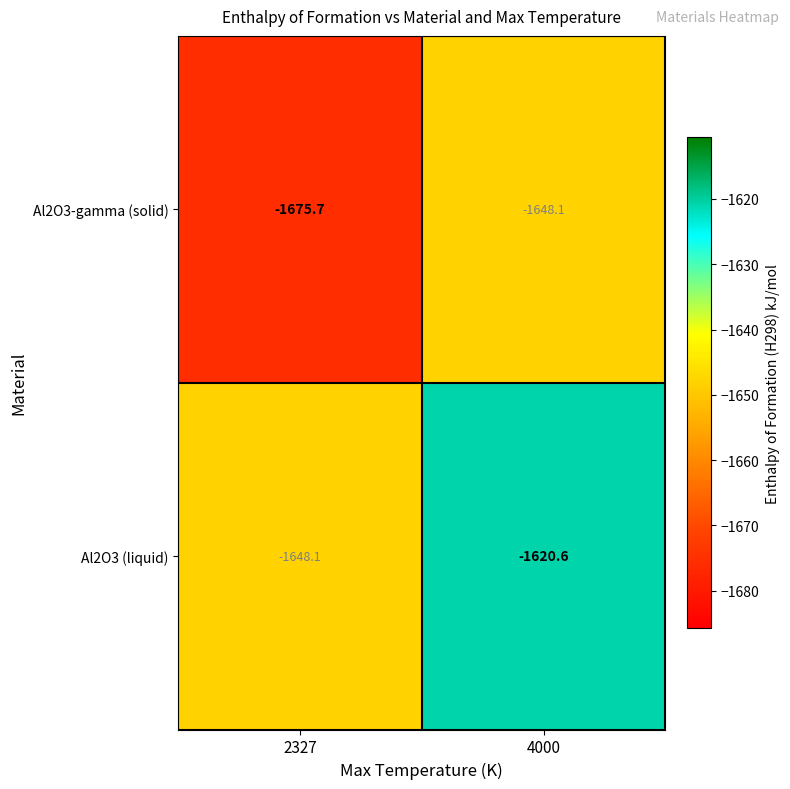

At which label does Al2O3 (liquid) reach its minimum?

2327